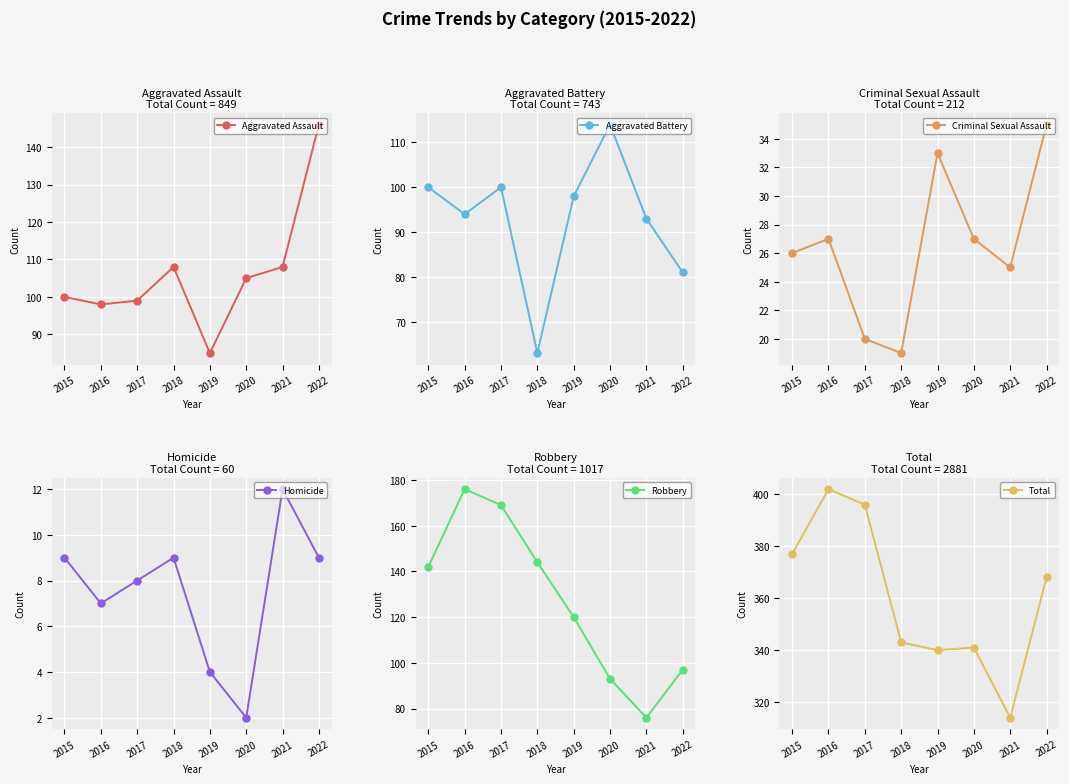

True or false: Homicide and Robbery intersect in this chart.

False